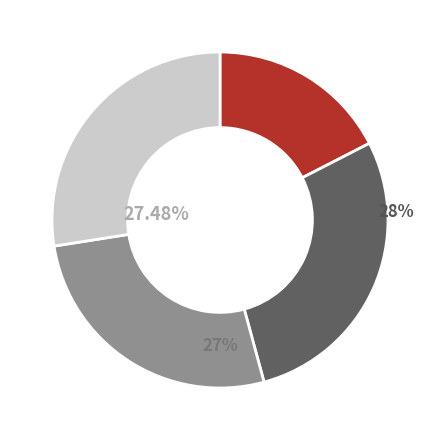

Does any single category account for the majority?

No